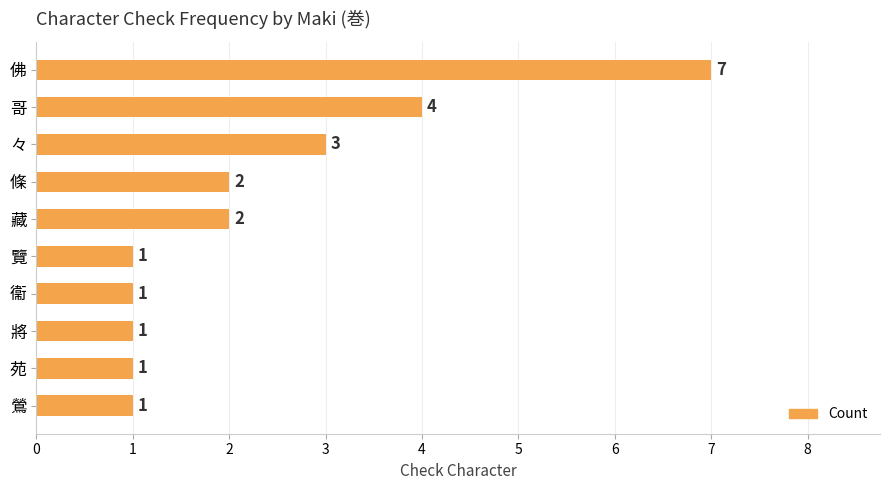

Reading top to bottom, what are all the values shown in this chart?

佛=7	哥=4	々=3	條=2	藏=2	覽=1	衞=1	將=1	苑=1	鶯=1